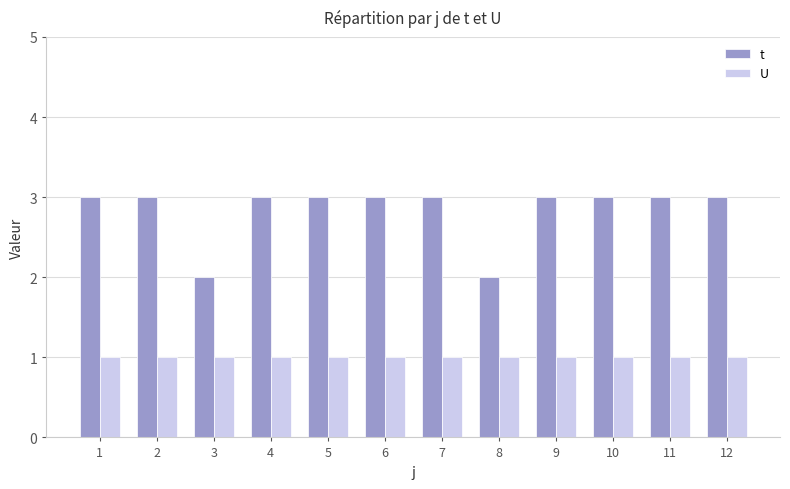

Rank the series by their maximum value, from highest to lowest.

t, U